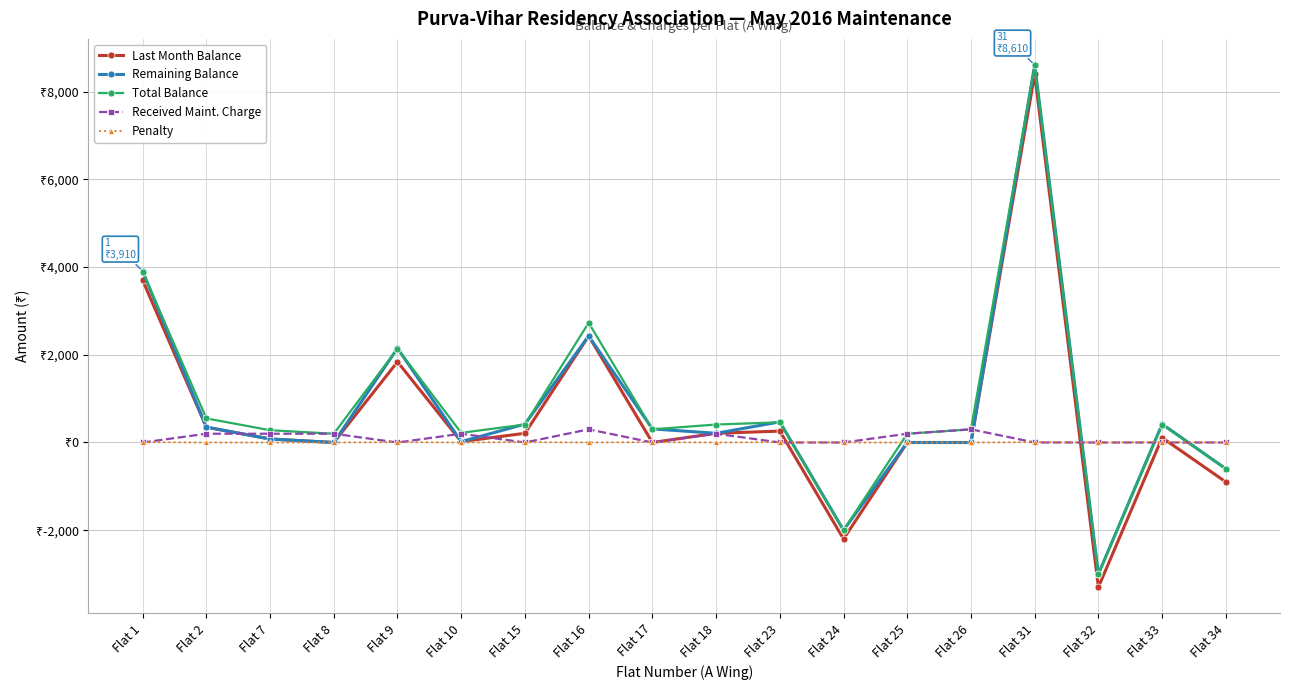

Where does the Last Month Balance series first go above 110?

Flat 1